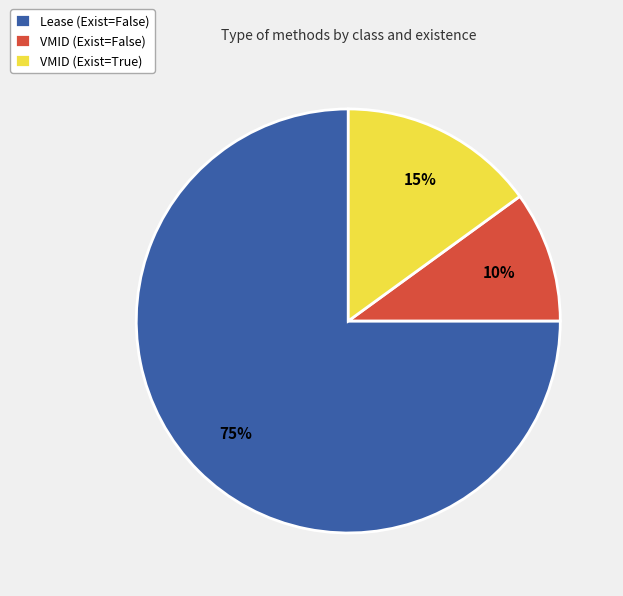

Between VMID (Exist=True) and Lease (Exist=False), which is larger?

Lease (Exist=False)